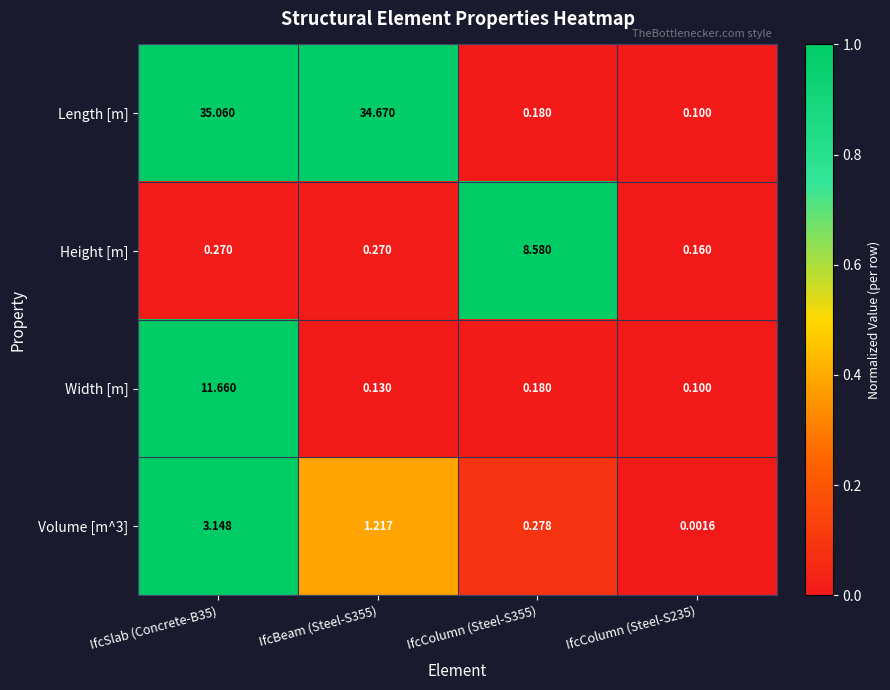

Rank the series at IfcBeam (Steel-S355) from highest to lowest value.

Length [m], Volume [m^3], Height [m], Width [m]